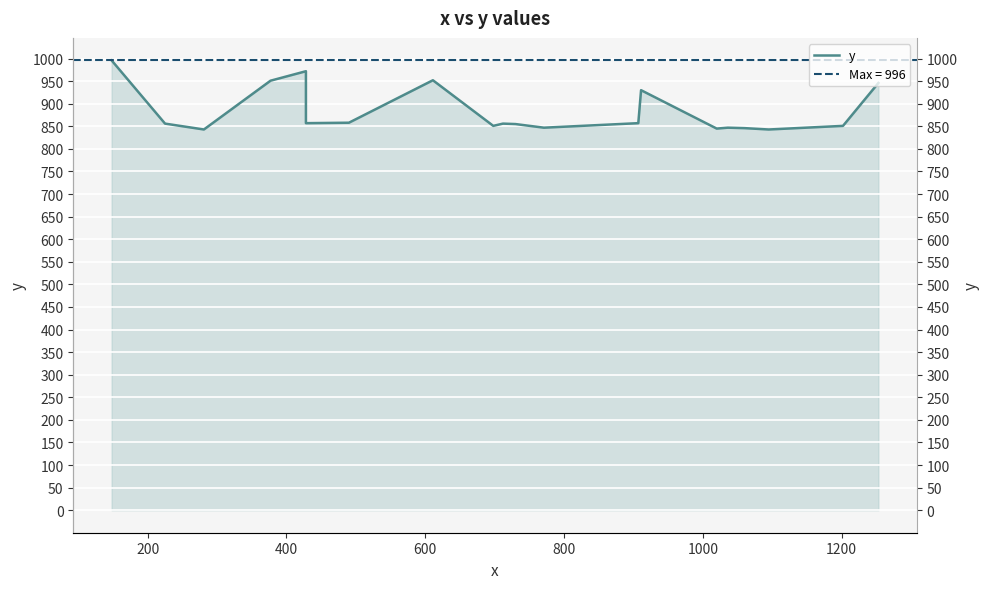

What is the difference between the maximum and minimum values?

153